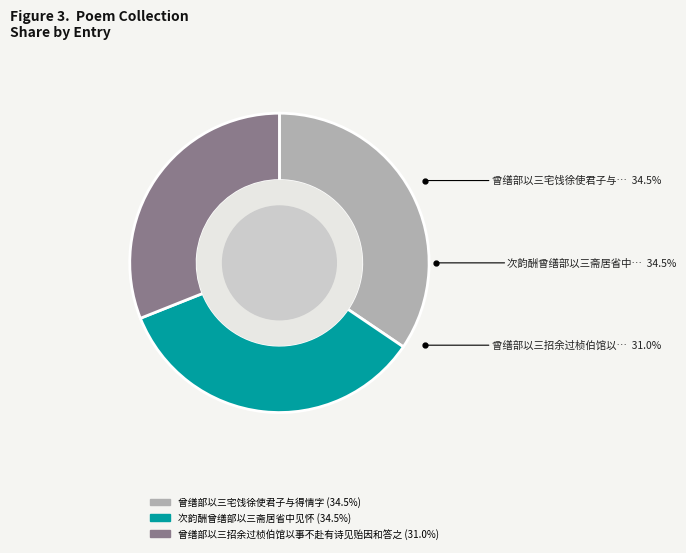

What is the smallest slice in the pie chart?

曾缮部以三招余过桢伯馆以事不赴有诗见贻因和答之